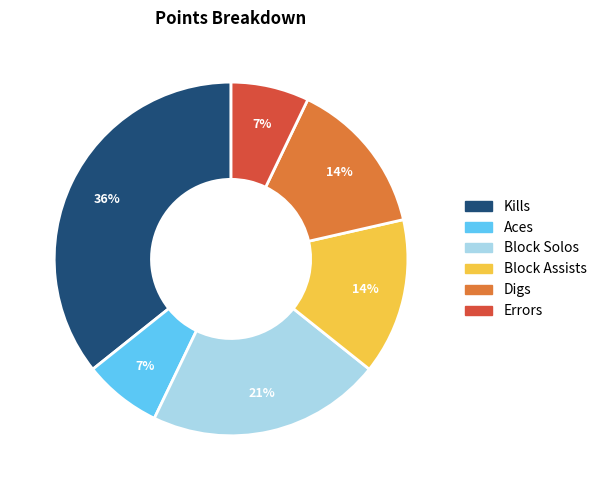

What percentage is the Errors slice, to the nearest percent?

7%